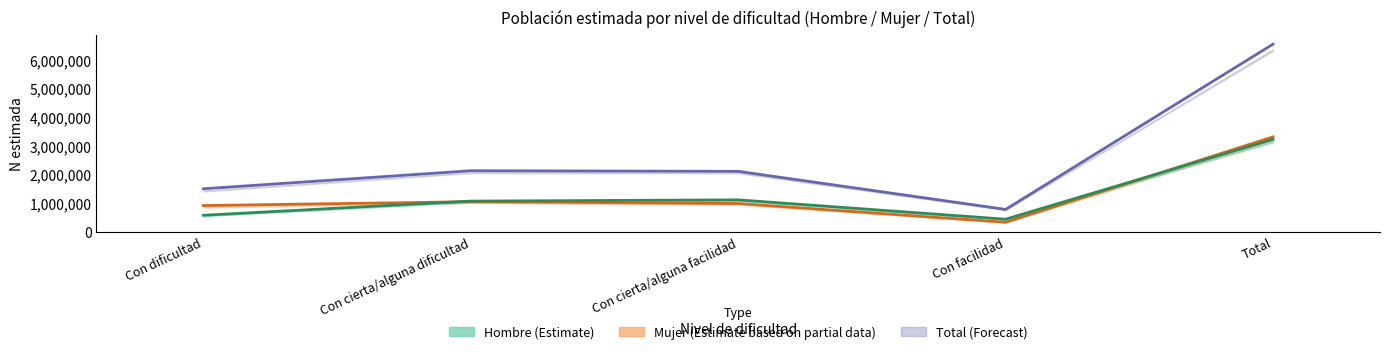

True or false: Total estimado and Hombre estimado cross at least once.

False